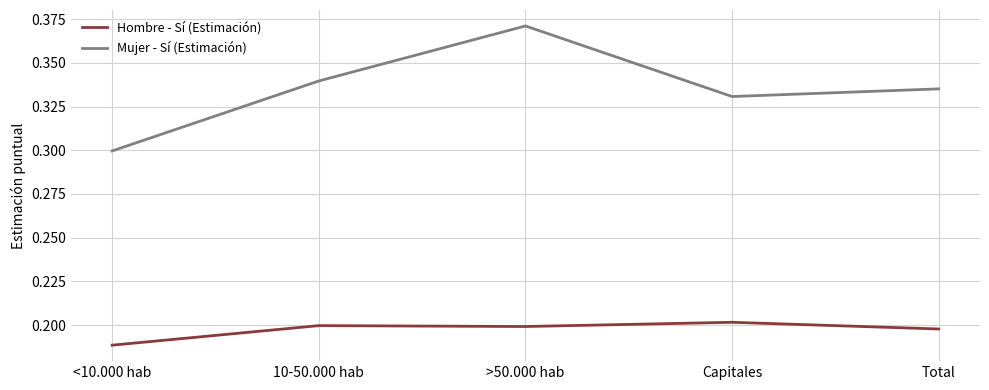

At how many categories does at least one series exceed 0?

5